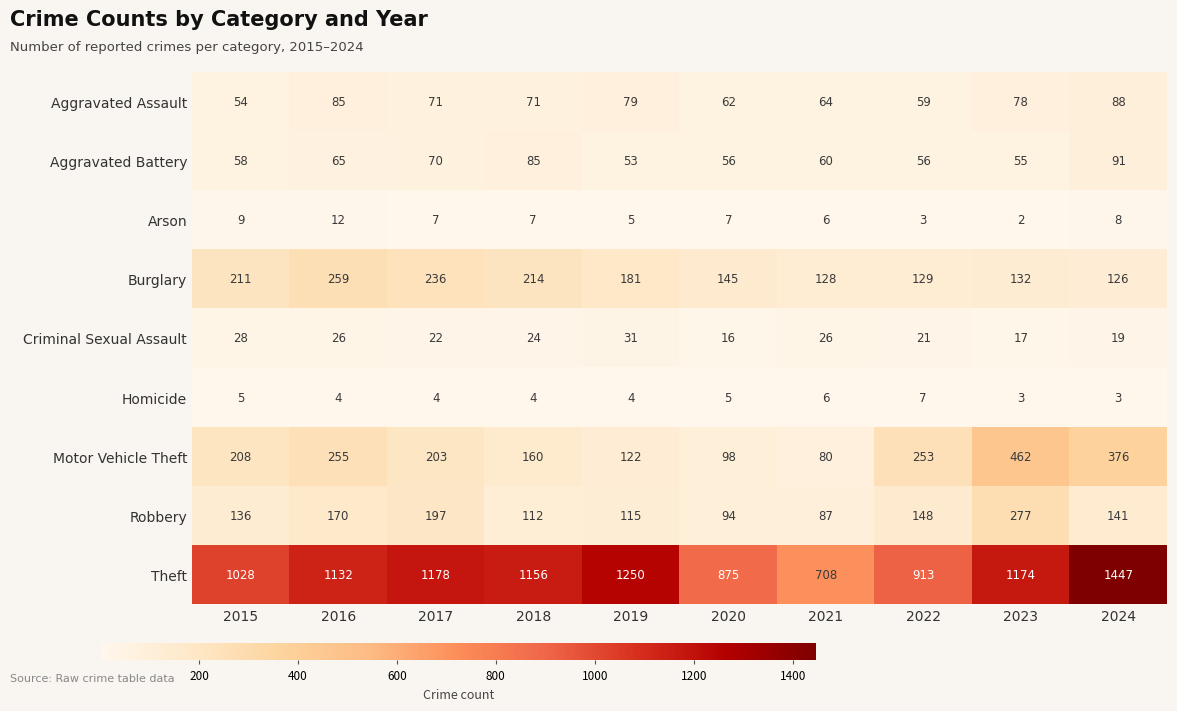

What is the difference between the second highest and minimum values in the Theft series?

542